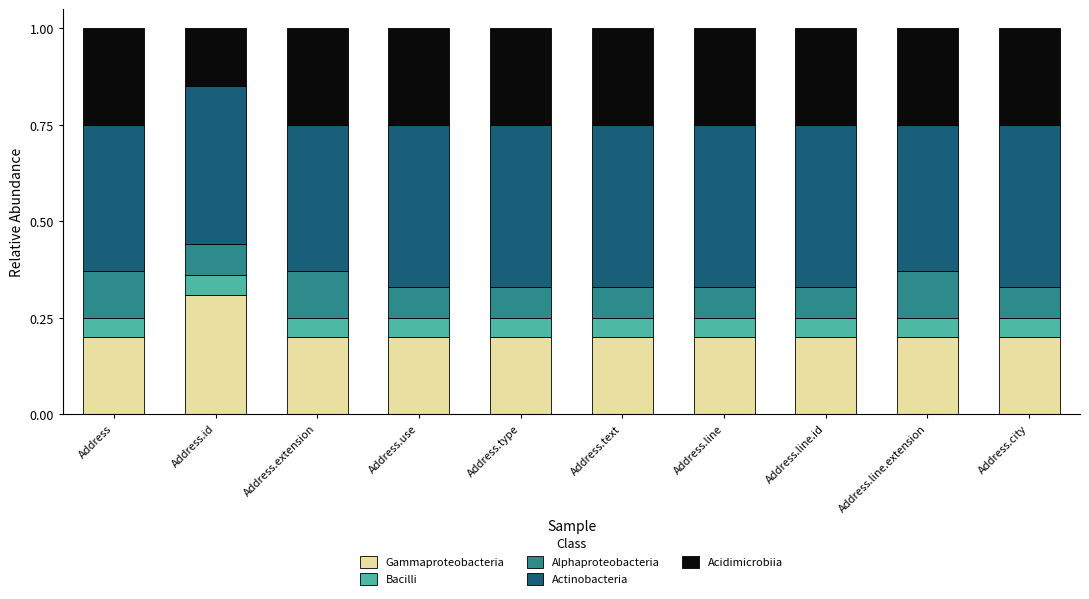

What is the highest value of the Gammaproteobacteria series?

0.3